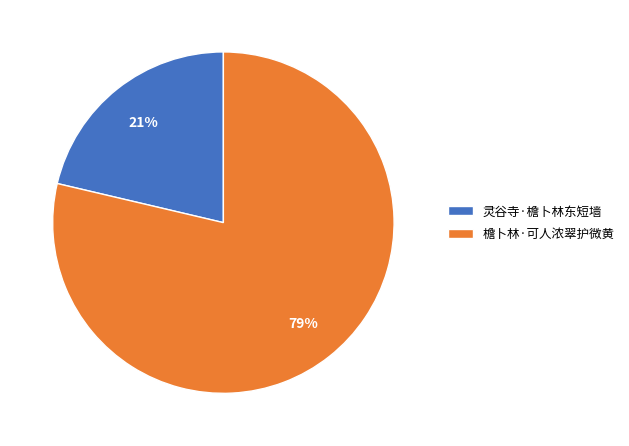

To the nearest percent, what is the combined percentage of 檐卜林·可人浓翠护微黄 and 灵谷寺·檐卜林东短墙?

100%